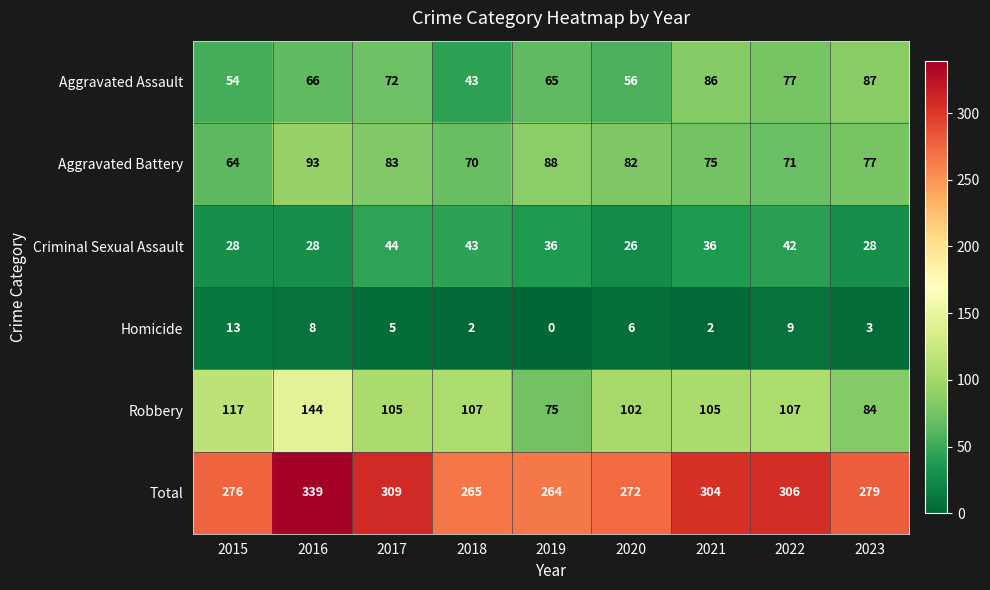

What is the sum of all Aggravated Assault values?

606